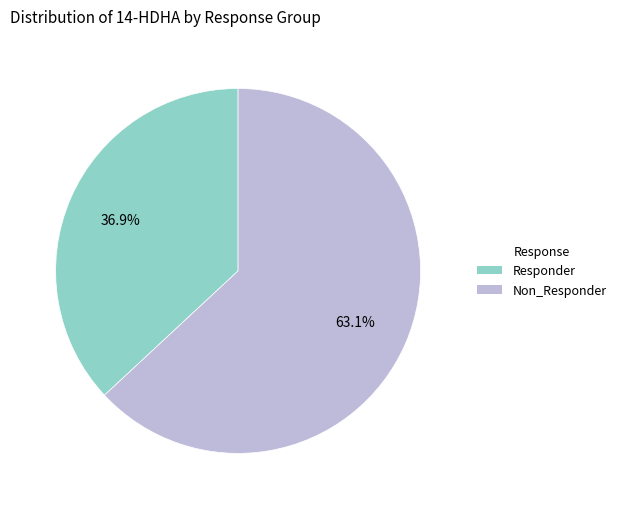

Rank the categories by value from highest to lowest.

Non_Responder, Responder